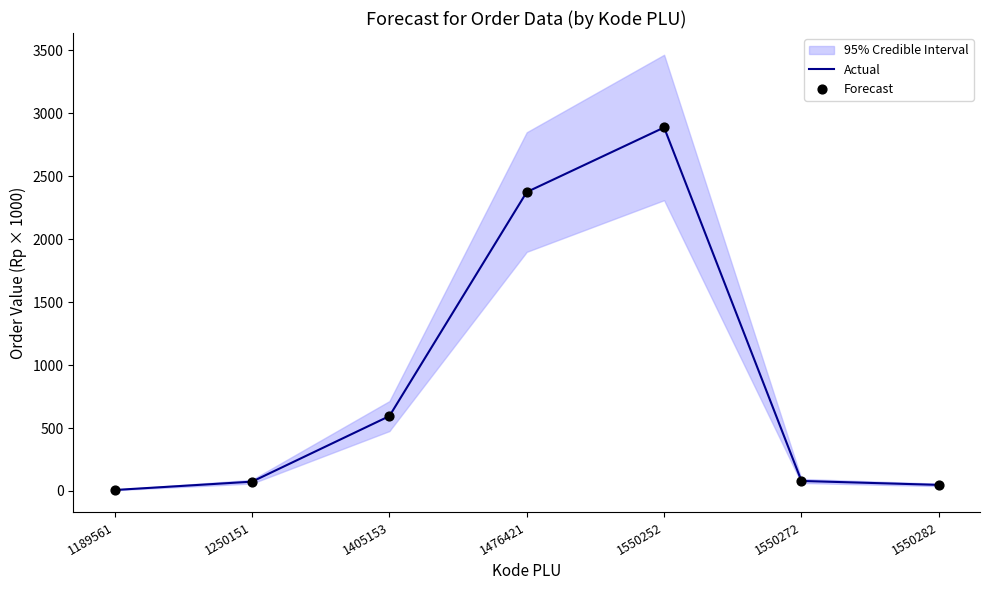

At how many categories does at least one series exceed 2300?

2